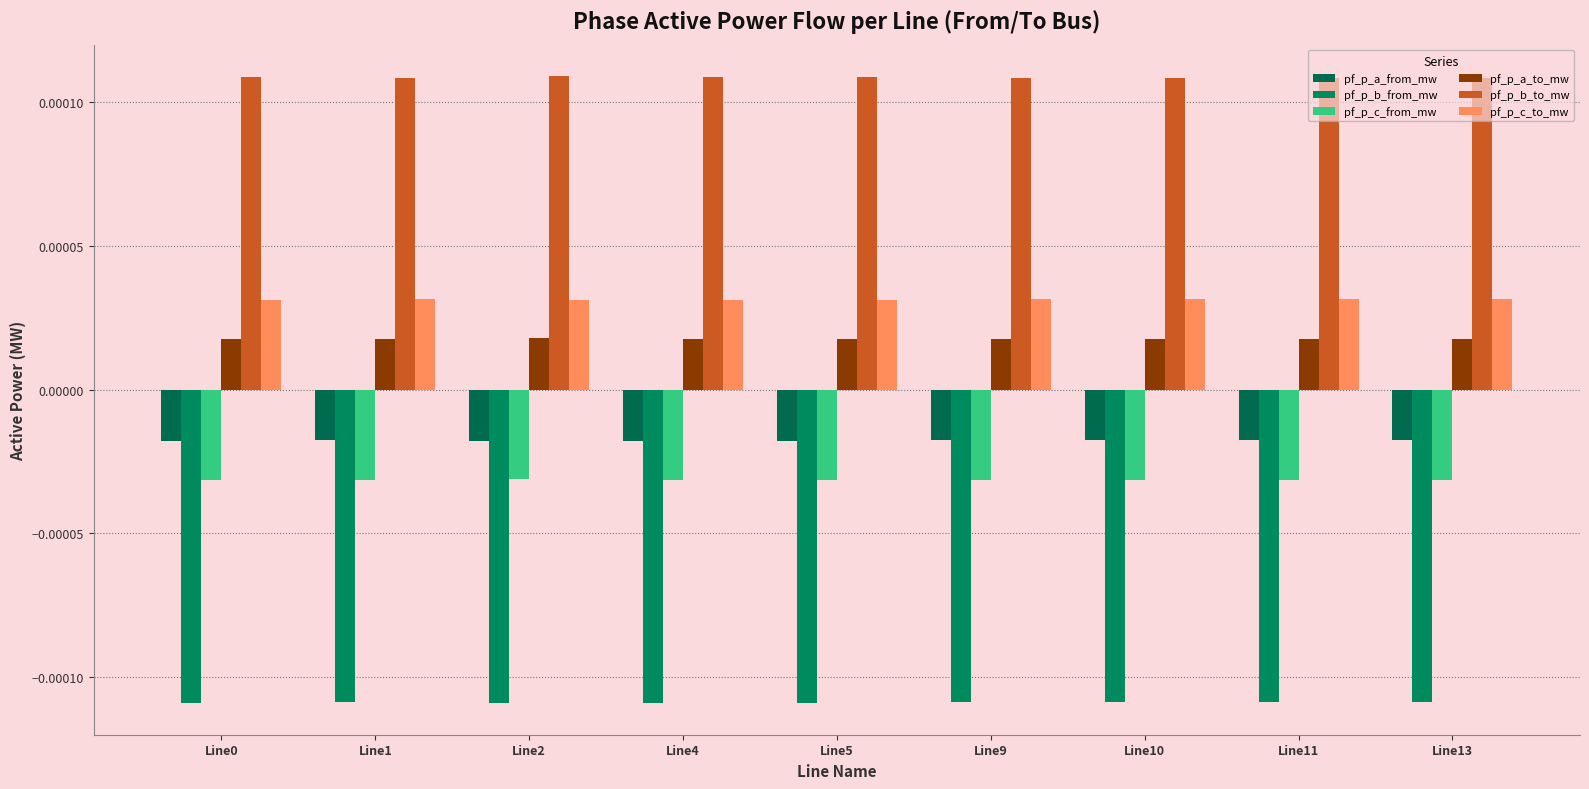

At how many categories does at least one series exceed 0?

9